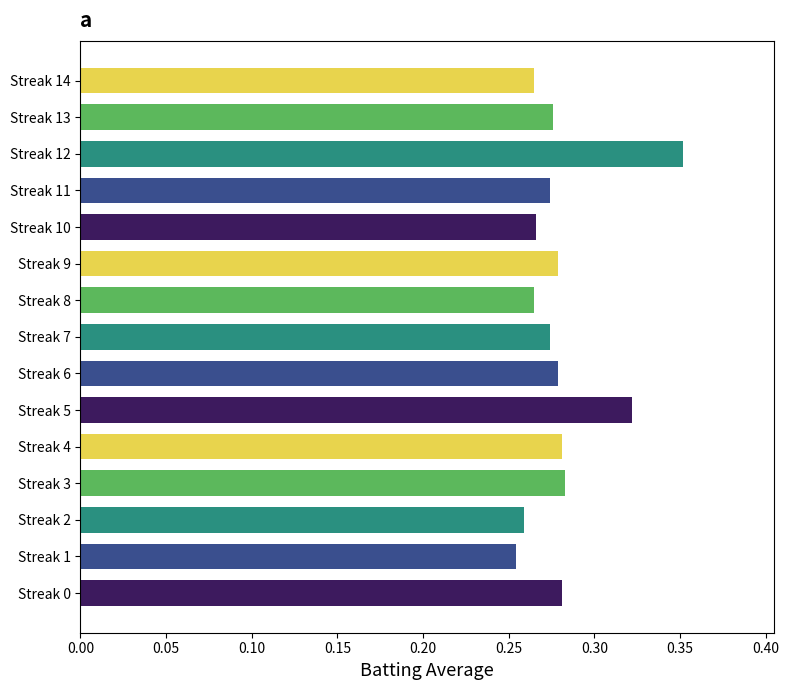

Count the values in the range 0 to 1.

15